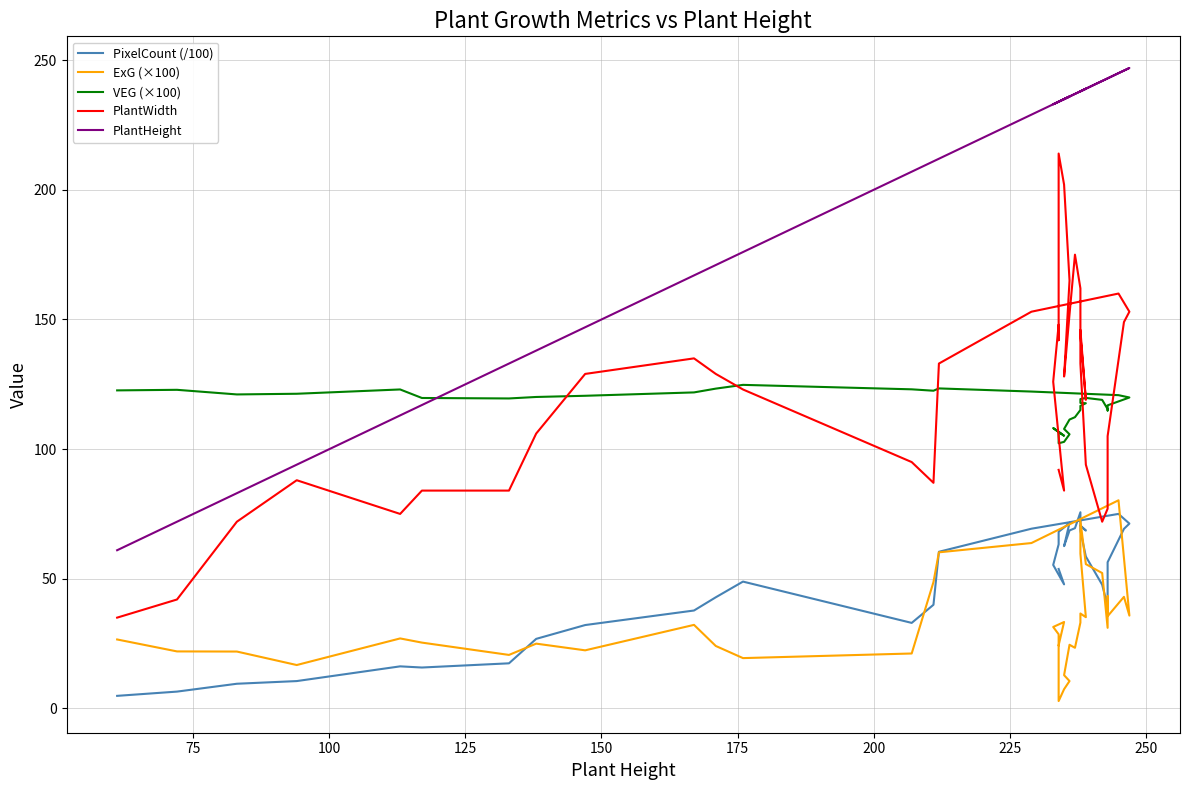

Between which two adjacent categories do ExG (×100) and PixelCount (/100) first intersect?

200 and 225